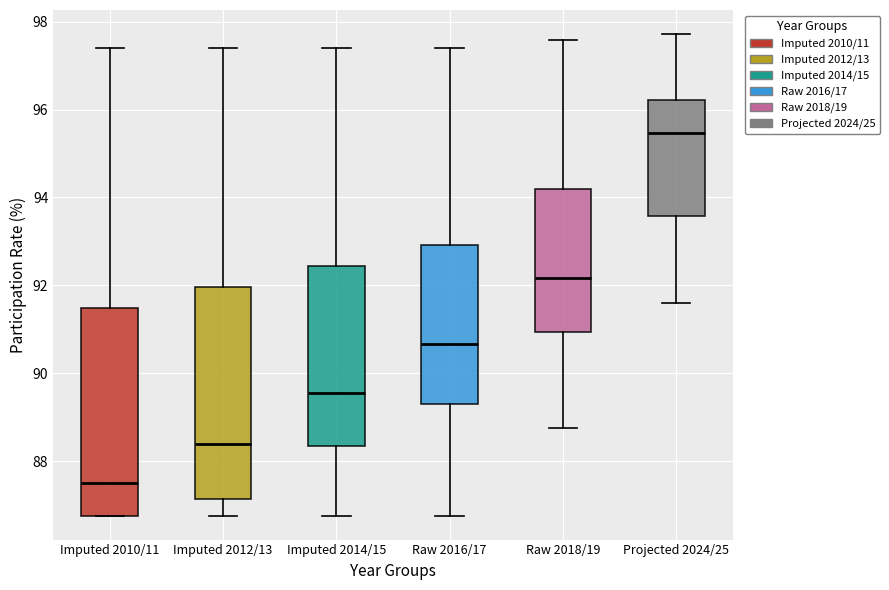

Reading left to right, read every box against the y-axis: the position of its median line, the range the box covers, and the ends of its whiskers. The values are not printed on the chart, so give them approximately, as read against the axis.

Imputed 2010/11: median 87.6, box 86.8 to 91.4, whiskers 86.8 to 97.4
Imputed 2012/13: median 88.4, box 87.2 to 92.0, whiskers 86.8 to 97.4
Imputed 2014/15: median 89.6, box 88.4 to 92.4, whiskers 86.8 to 97.4
Raw 2016/17: median 90.6, box 89.4 to 93.0, whiskers 86.8 to 97.4
Raw 2018/19: median 92.2, box 91.0 to 94.2, whiskers 88.8 to 97.6
Projected 2024/25: median 95.4, box 93.6 to 96.2, whiskers 91.6 to 97.8